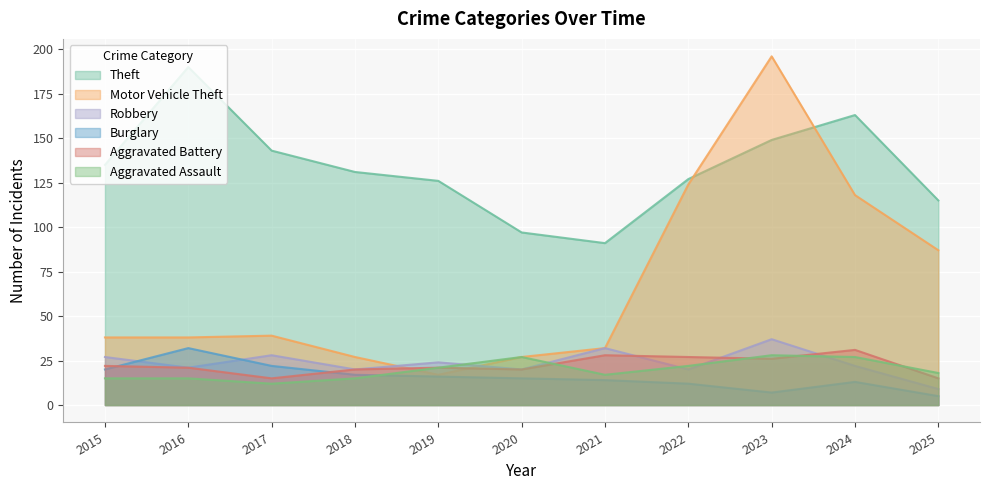

Between 2015 and 2023, which is larger?

2023